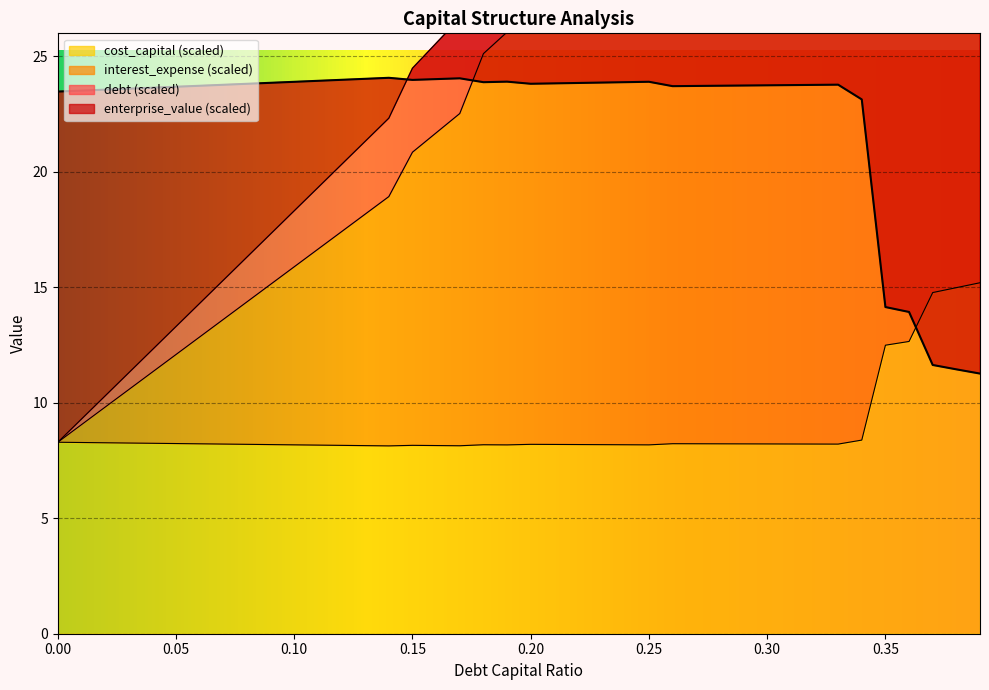

What is the approximate value of interest_expense at 0.18?

25.1